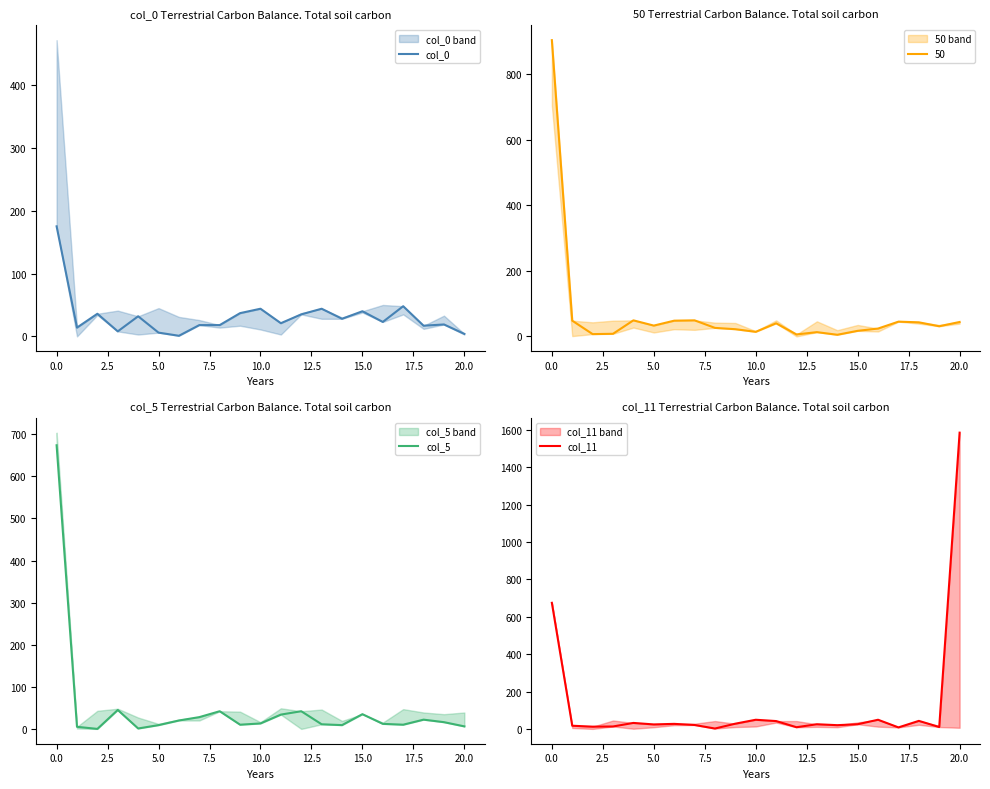

What is the difference between the second highest and minimum values in the col_11 series?

673